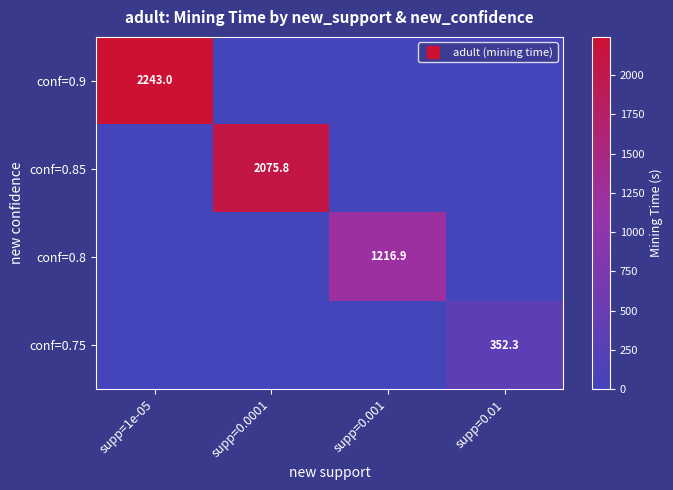

What is the difference between the maximum and minimum values in the conf=0.8 series?

1216.9